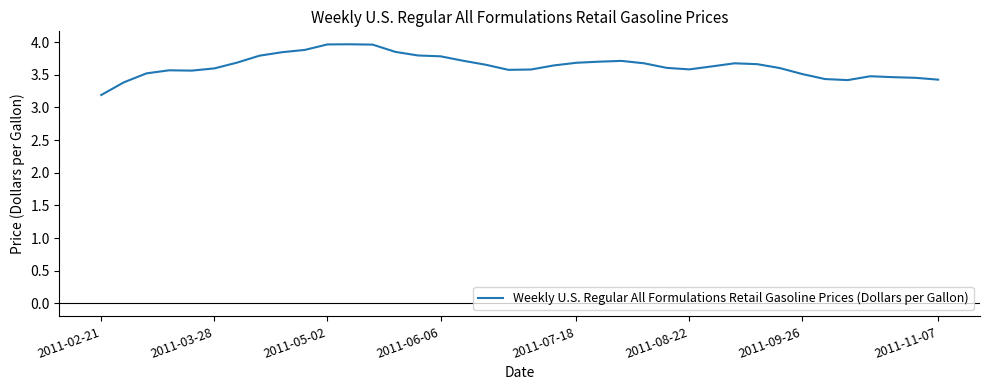

What is the minimum value shown in the chart?

3.2